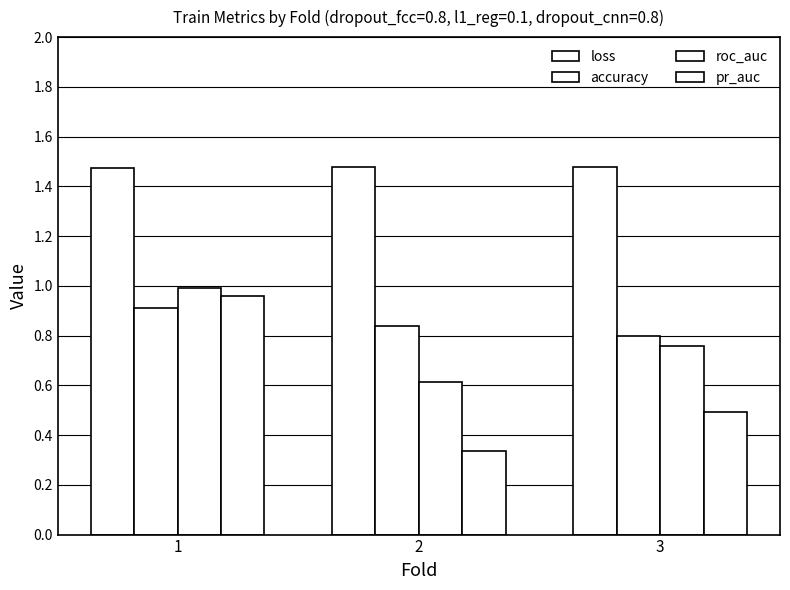

At how many categories does at least one series exceed 0?

3